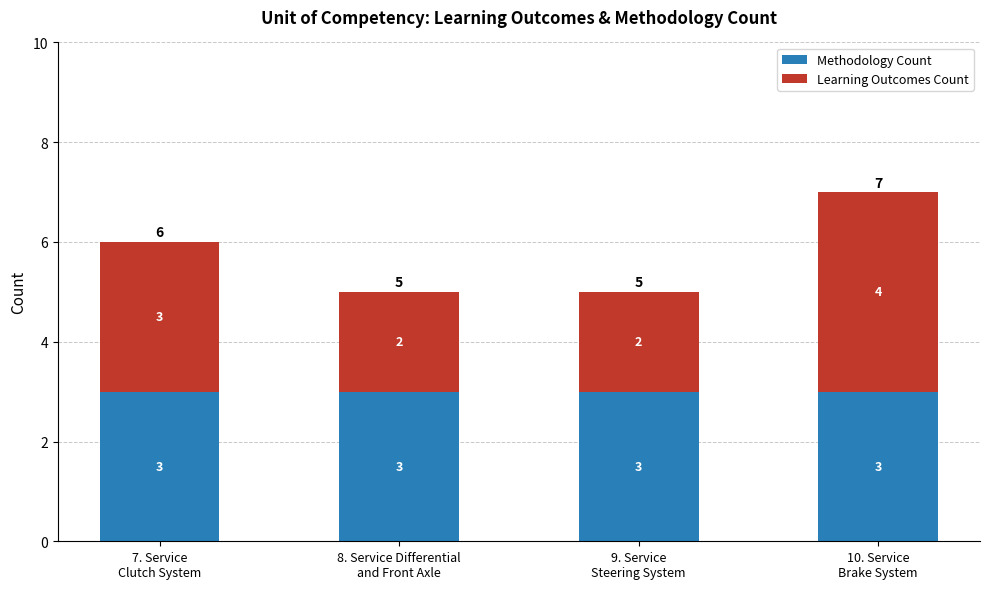

How many bars are there in total?

4